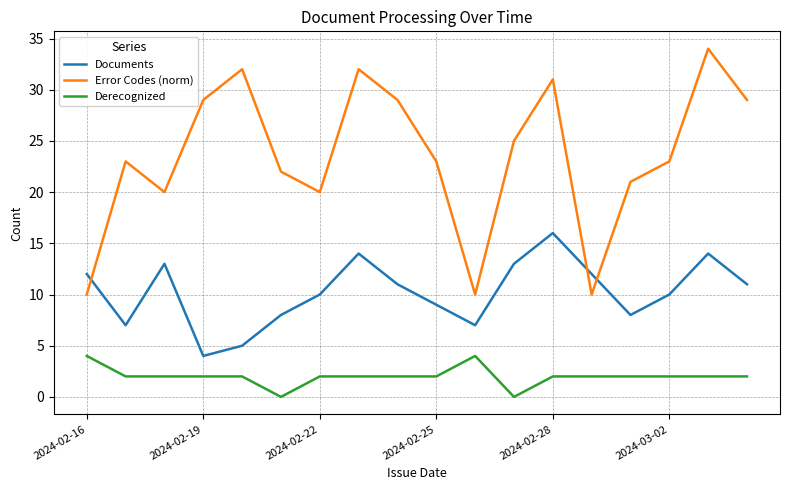

Which series has the widest spread of values?

Error Codes (norm)